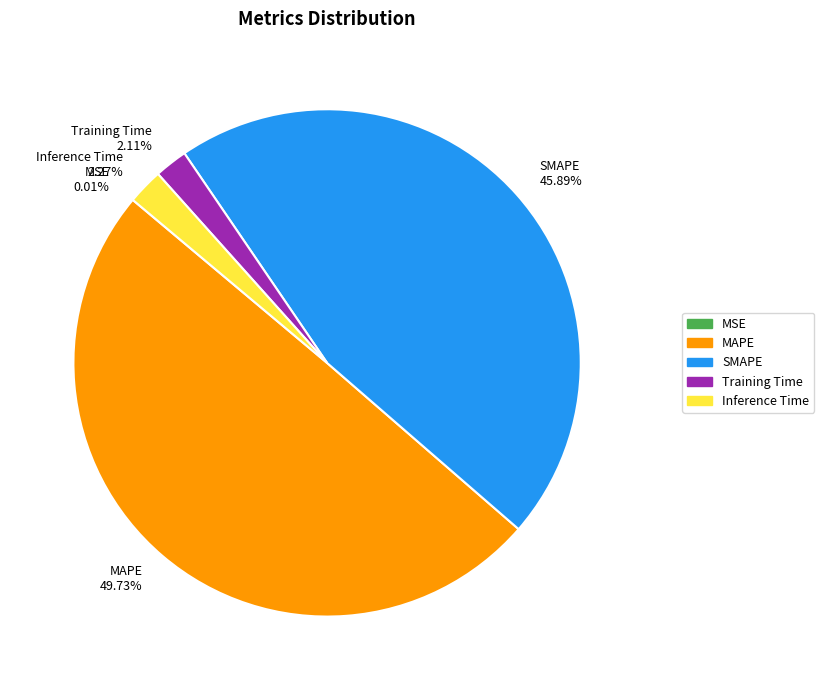

Which slice is the largest?

MAPE